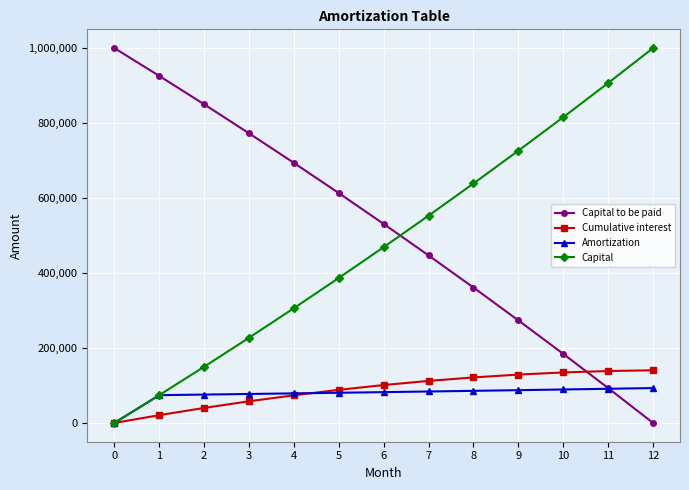

Rank the categories by Capital value from lowest to highest.

0, 1, 2, 3, 4, 5, 6, 7, 8, 9, 10, 11, 12